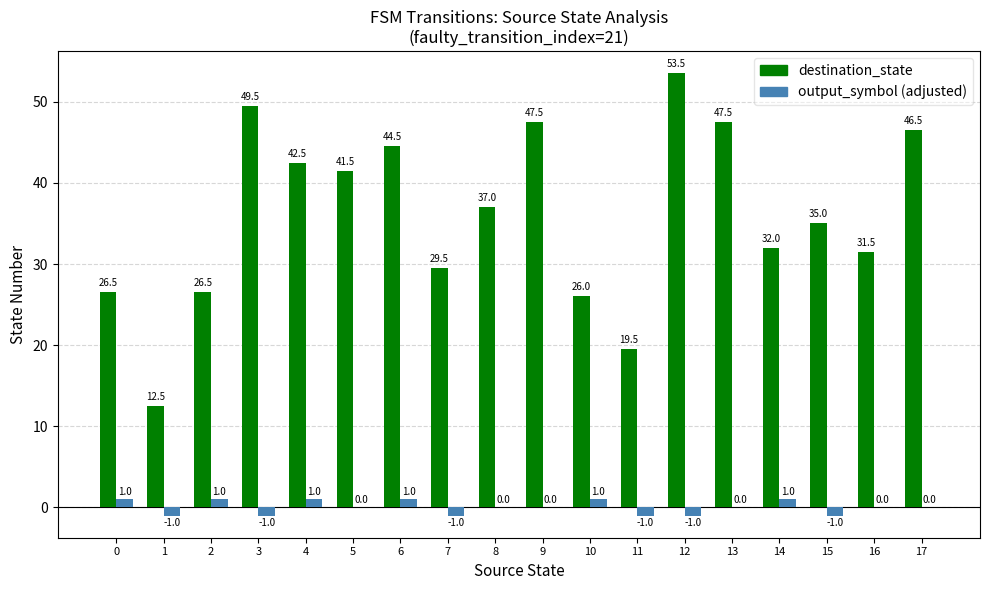

What is the total value across all series at 0?

27.5